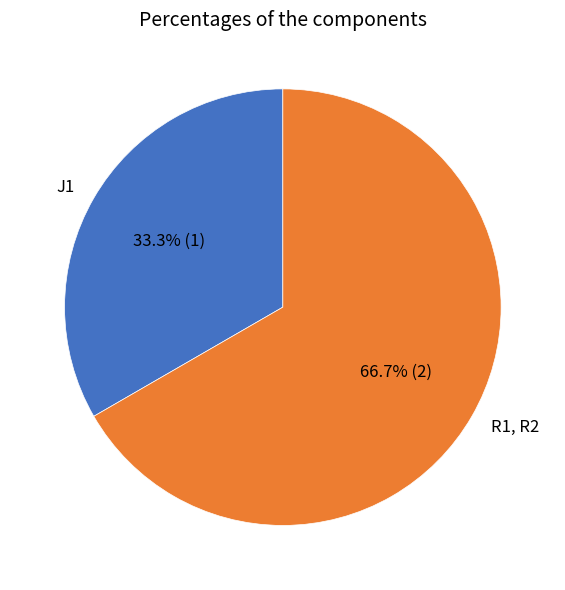

How many slices are in this pie chart?

2